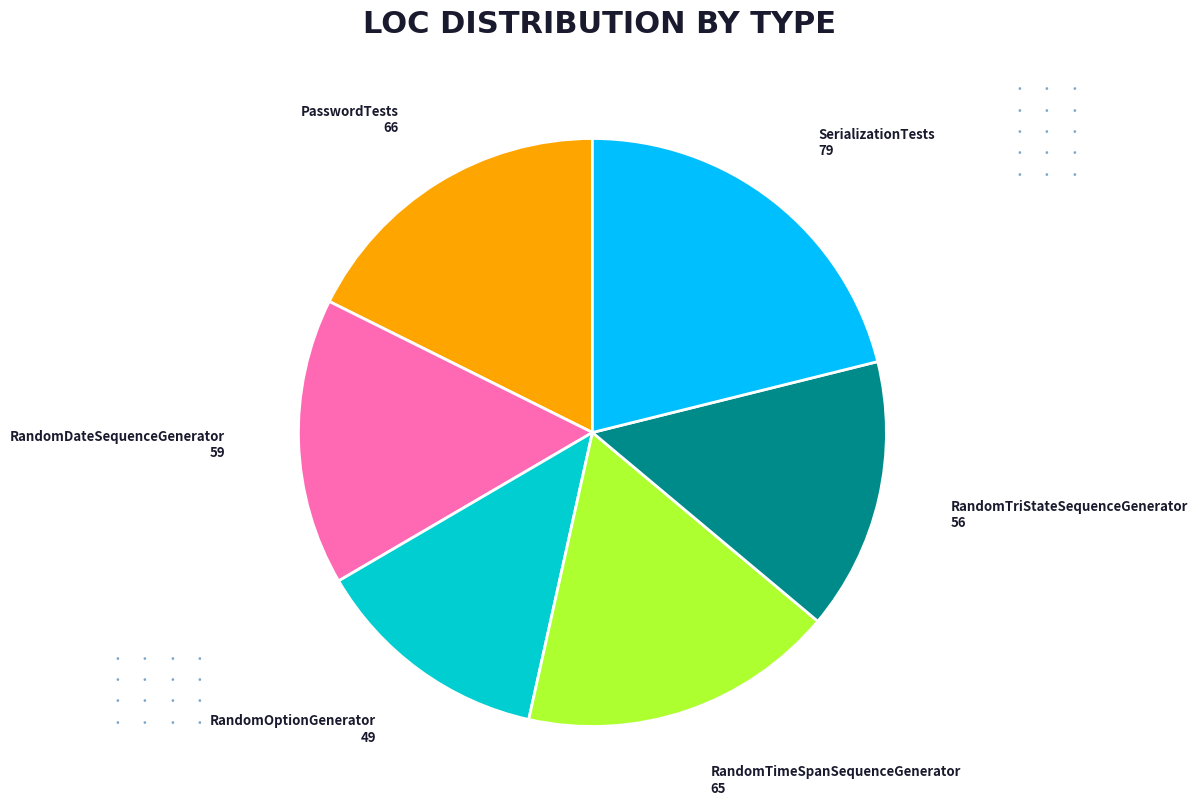

What is the ratio of the value at RandomOptionGenerator to the value at SerializationTests?

0.6